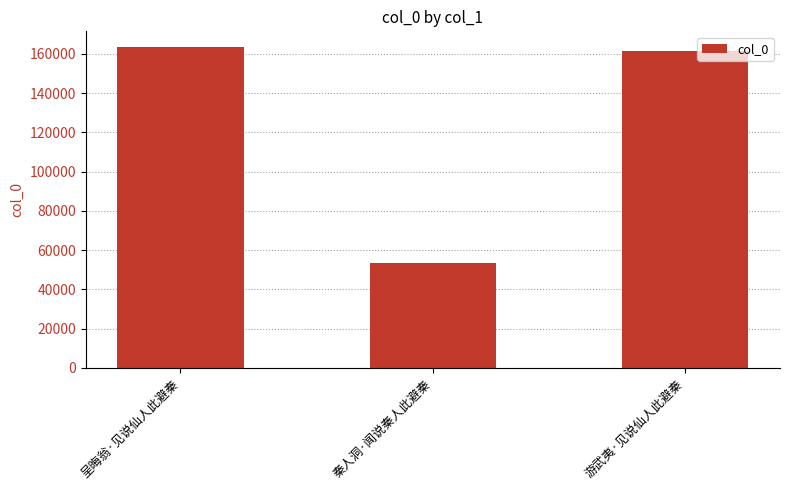

How many bars are there in total?

3